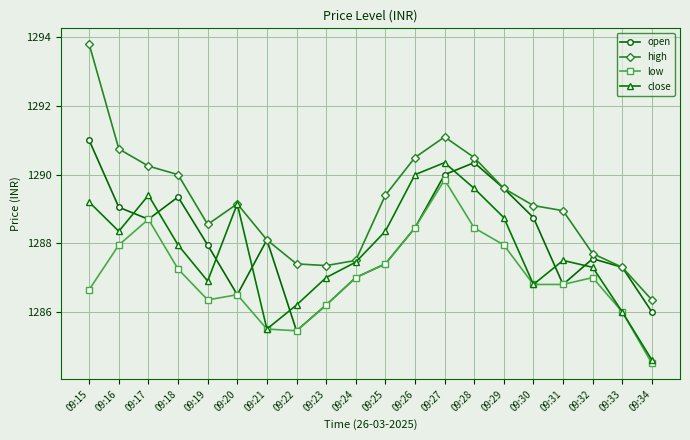

What is the difference between the highest and lowest values at 09:25?

2.0